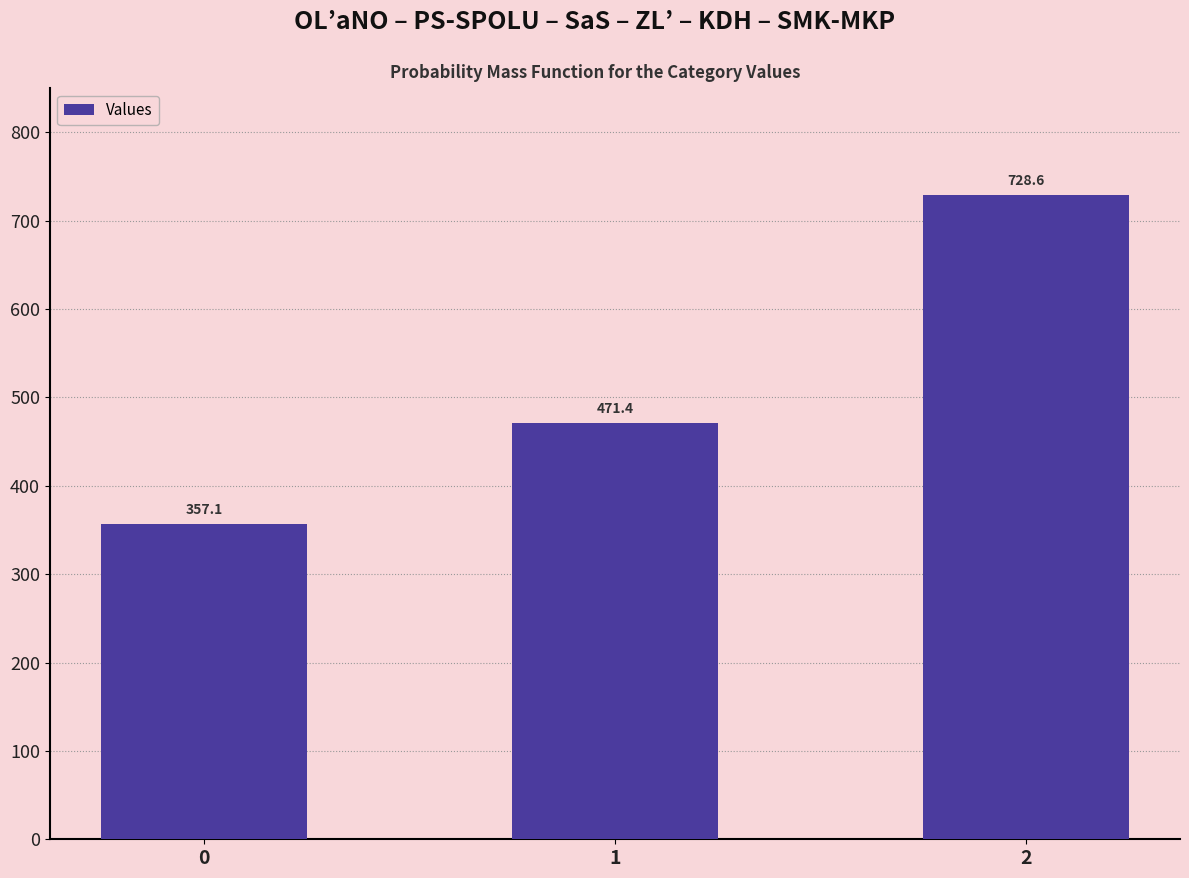

Does the chart contain stacked bars?

No